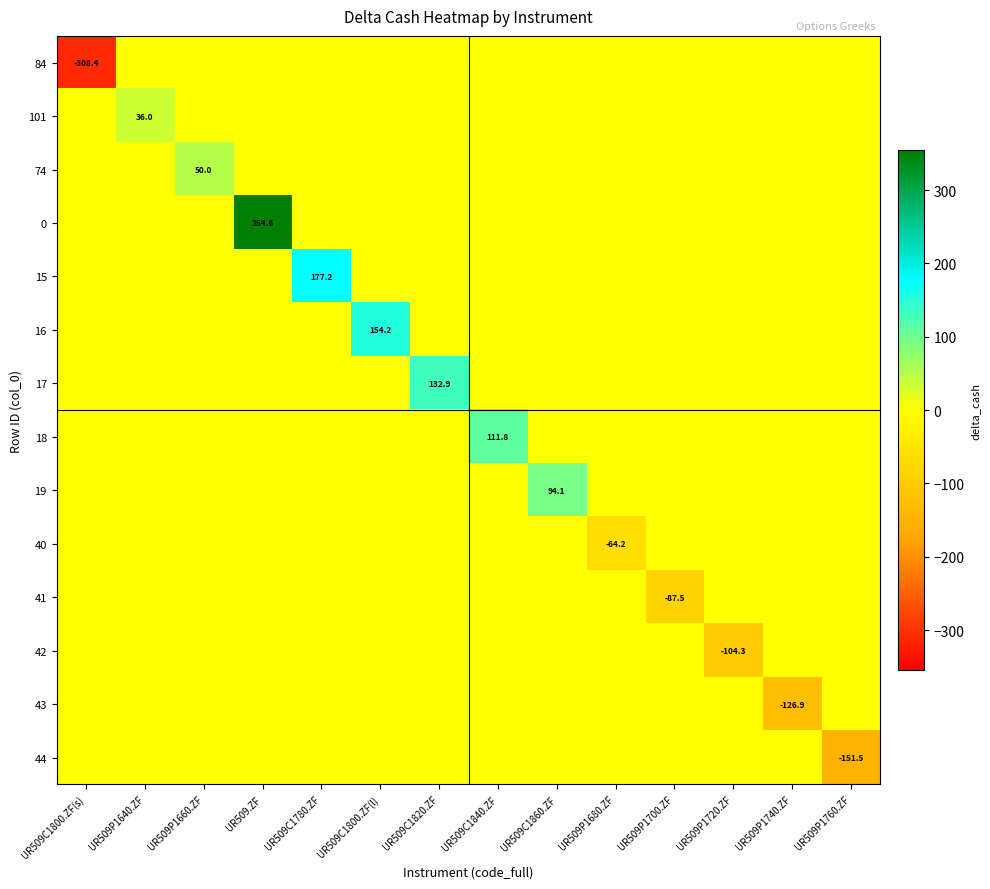

The value of 84 at UR509C1800.ZF(s) is -308.4. True or false?

True